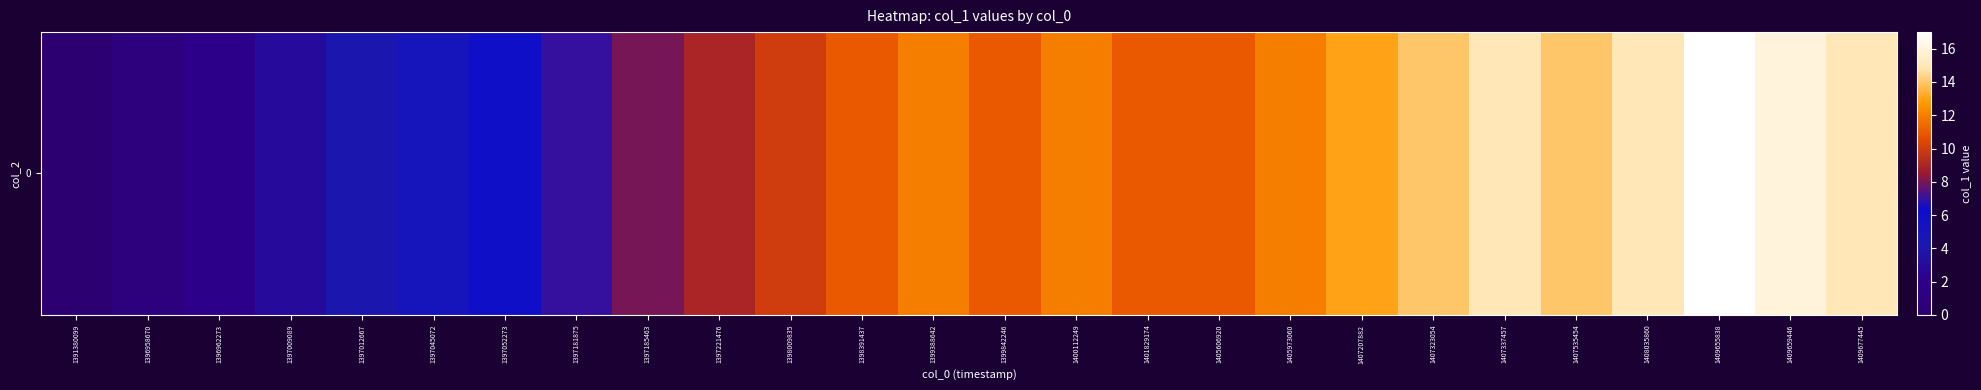

What is the sum of the values at 1398009835 and 1407207882?

23